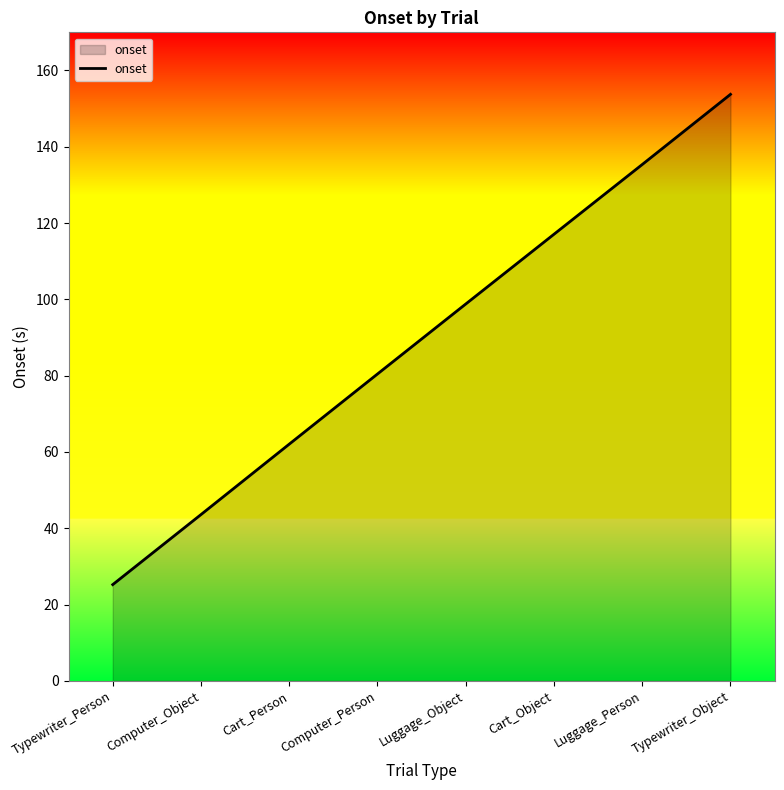

Reading right to left, what are all the values shown in this chart?

Typewriter_Object=153.8	Luggage_Person=135.4	Cart_Object=117.1	Luggage_Object=98.8	Computer_Person=80.5	Cart_Person=62.1	Computer_Object=43.6	Typewriter_Person=25.2